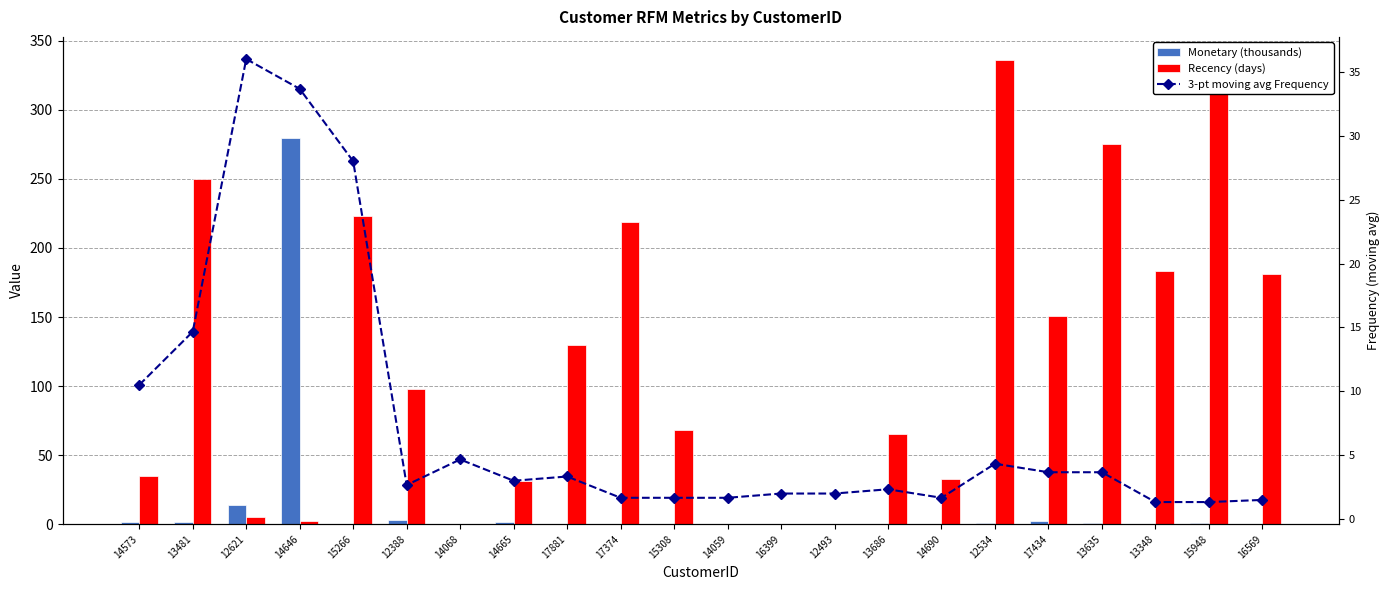

Reading left to right, what are all the values shown in this chart?

Monetary (thousands): 14573=1.6	13481=1.8	12621=13.7	14646=279.5	15266=0.1	12388=2.8	14068=0.3	14665=1.3	17881=0.1	17374=0.5	15308=0.3	14059=0.2	16399=0.4	12493=0.4	13686=0.1	14690=0.4	12534=1.1	17434=2.3	13635=1.1	13348=0.2	15948=1.0	16569=0.1
Recency (days): 14573=35.0	13481=250.0	12621=5.0	14646=2.0	15266=223.0	12388=98.0	14068=0.0	14665=31.0	17881=130.0	17374=219.0	15308=68.0	14059=0.0	16399=0.0	12493=0.0	13686=65.0	14690=33.0	12534=336.0	17434=151.0	13635=275.0	13348=183.0	15948=332.0	16569=181.0
3-pt moving avg Frequency: 14573=10.5	13481=14.7	12621=36.0	14646=33.7	15266=28.0	12388=2.7	14068=4.7	14665=3.0	17881=3.3	17374=1.7	15308=1.7	14059=1.7	16399=2.0	12493=2.0	13686=2.3	14690=1.7	12534=4.3	17434=3.7	13635=3.7	13348=1.3	15948=1.3	16569=1.5